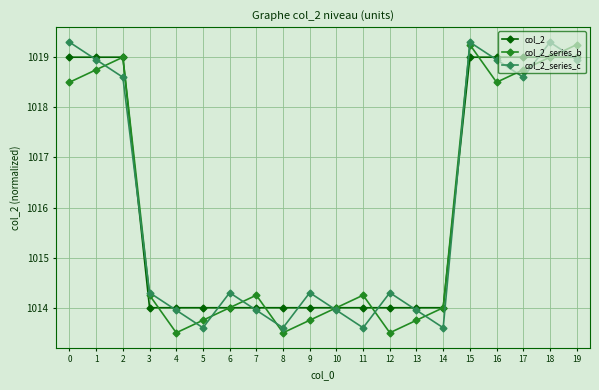

Read the col_2_series_b value at 5.

1013.8